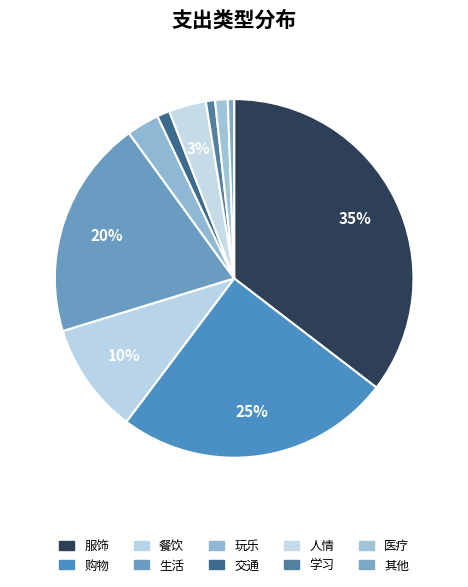

To the nearest percent, what portion does 生活 represent?

20%